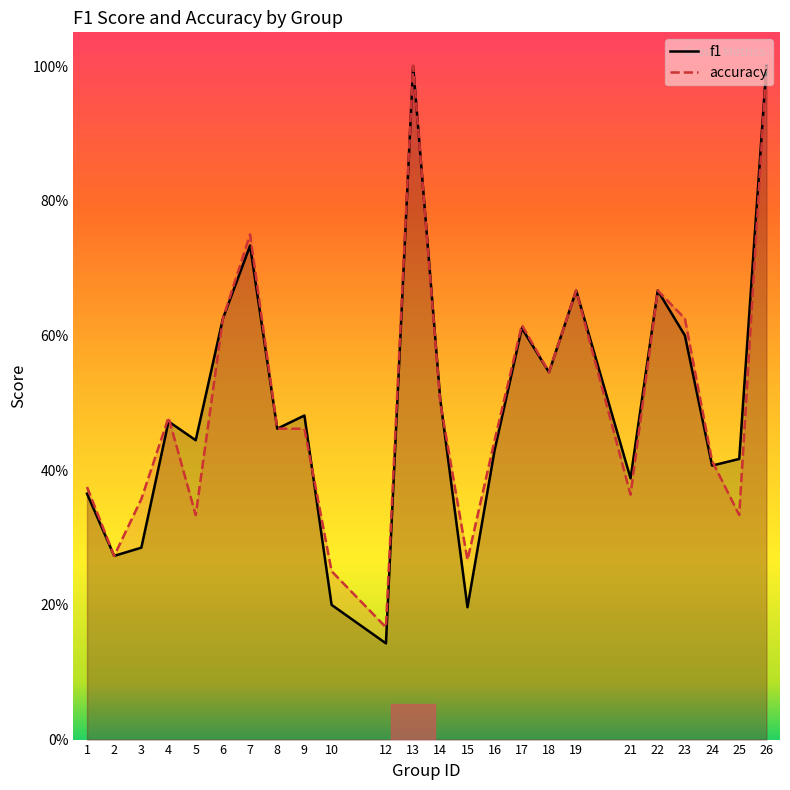

Rank the series by their average value, from lowest to highest.

f1, accuracy